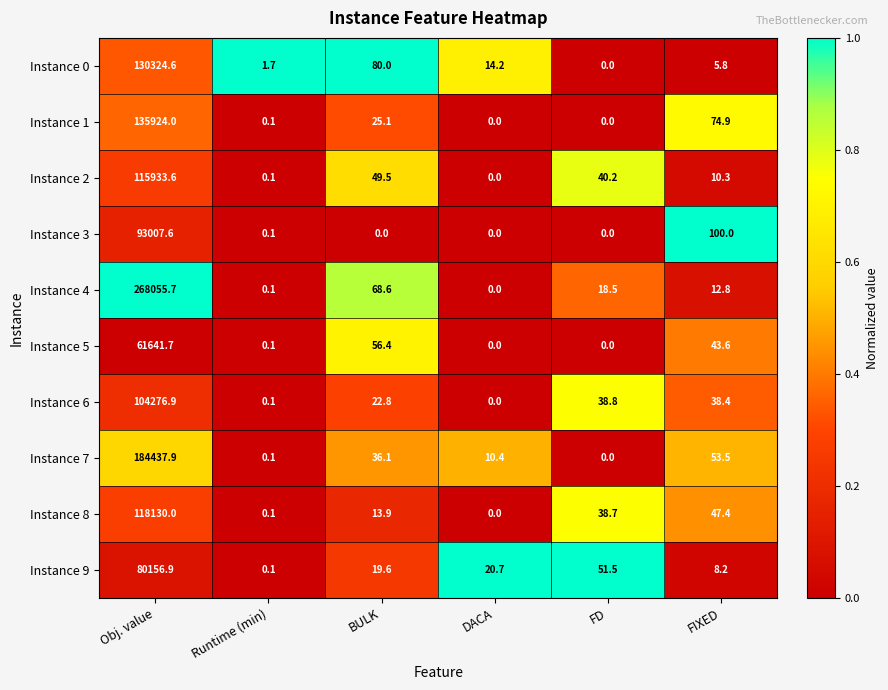

What is the difference between the maximum and minimum values in the Instance 4 series?

268055.7